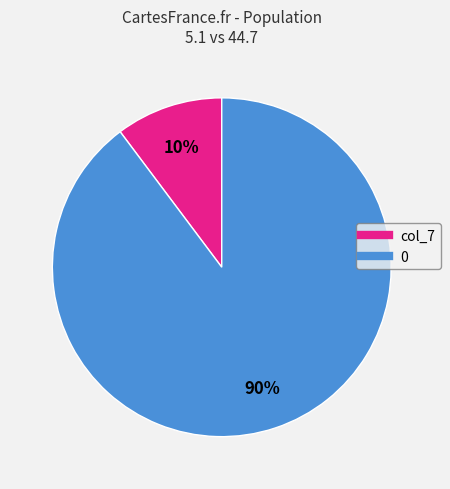

Does any single category account for the majority?

Yes